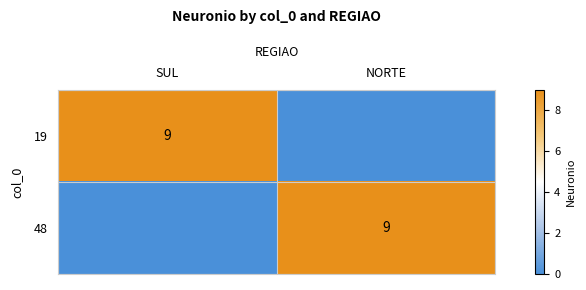

True or false: 48 has a value of 9 at NORTE.

True